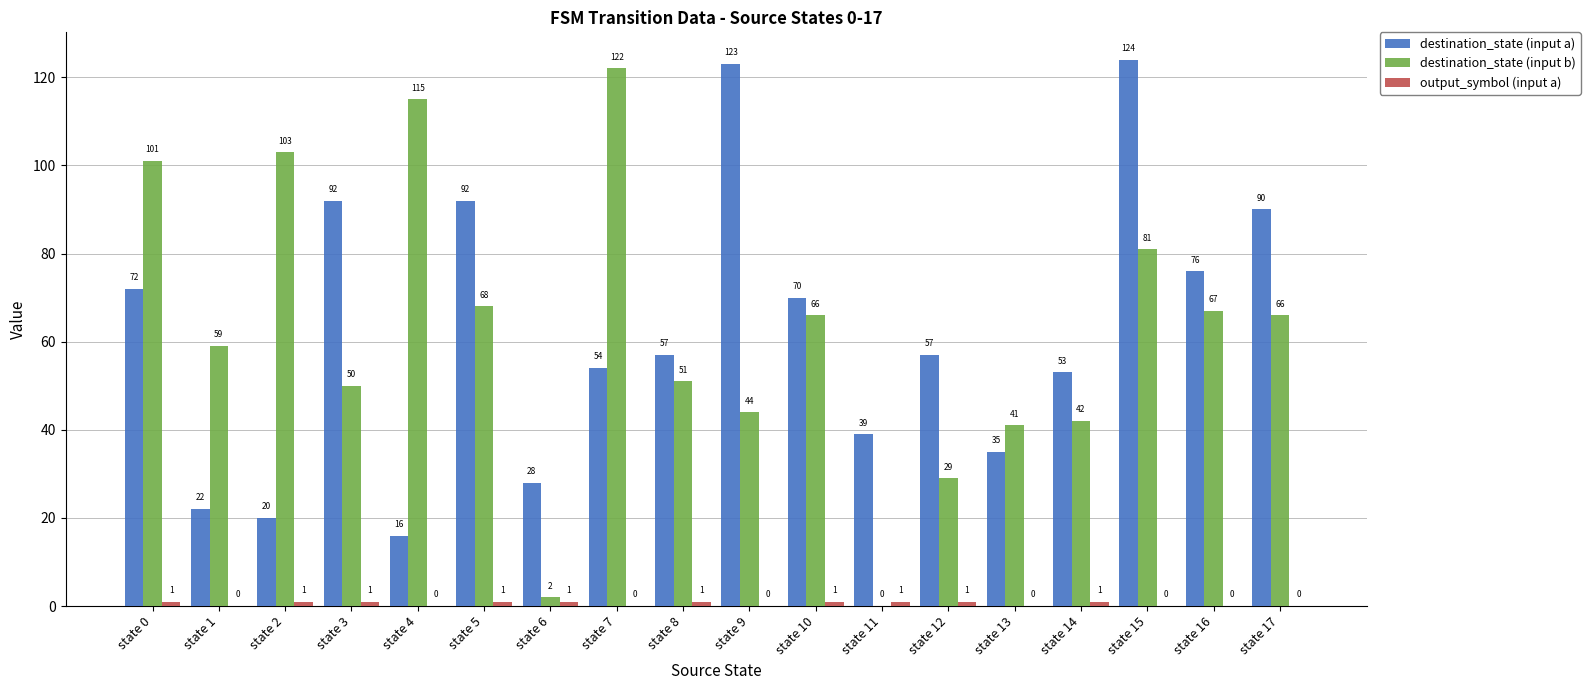

The destination_state (input b) series shows 0 at state 11. True or false?

True